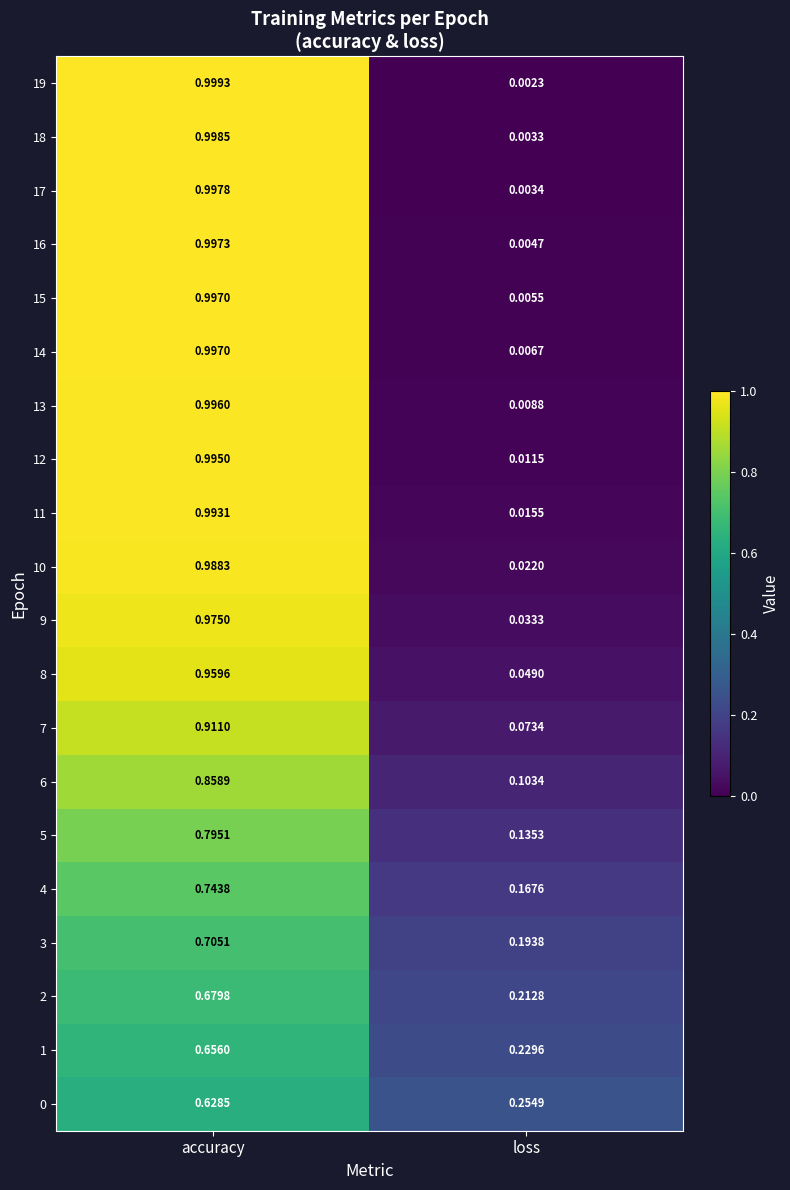

Which category has the highest value in the 4 series?

accuracy